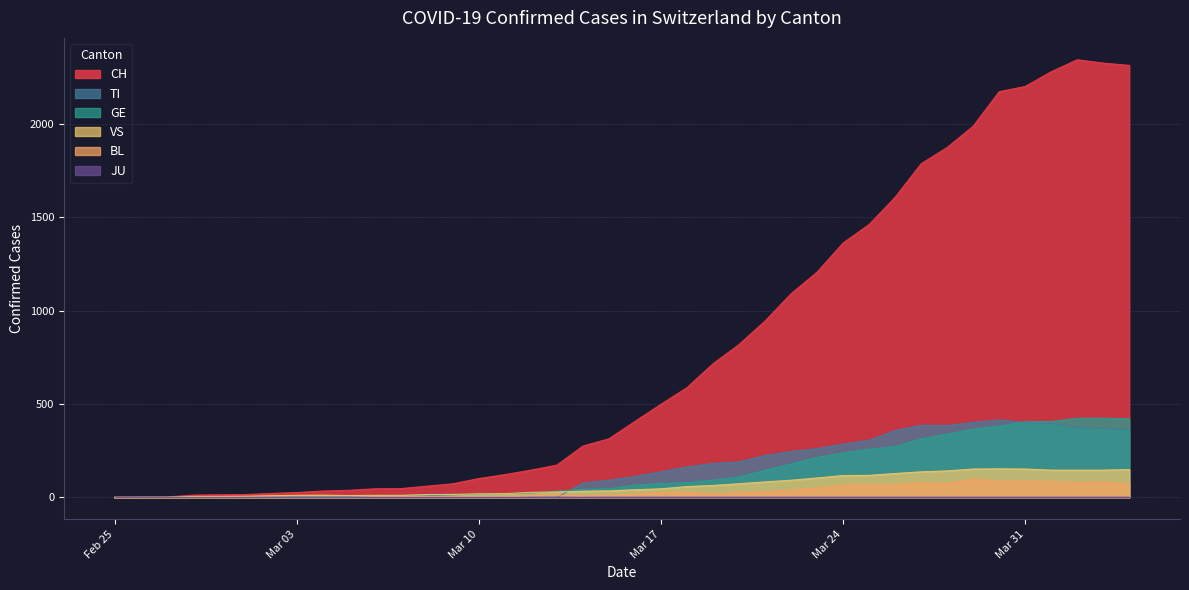

Read the VS value at 2020-02-28.

5